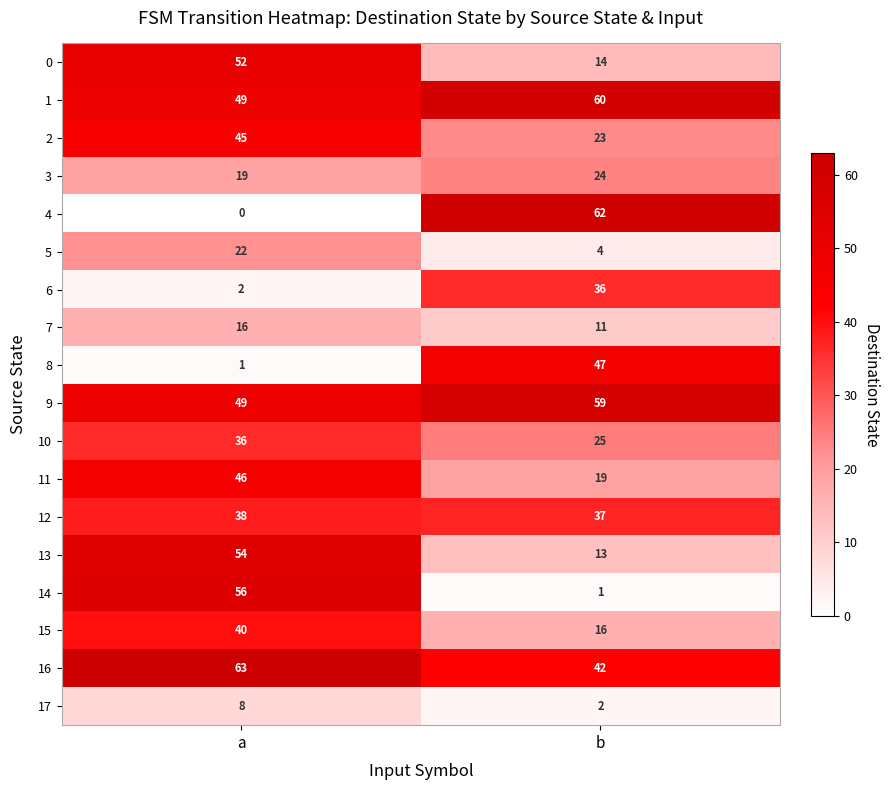

At b, list the series in order from largest to smallest.

4, 1, 9, 8, 16, 12, 6, 10, 3, 2, 11, 15, 0, 13, 7, 5, 17, 14